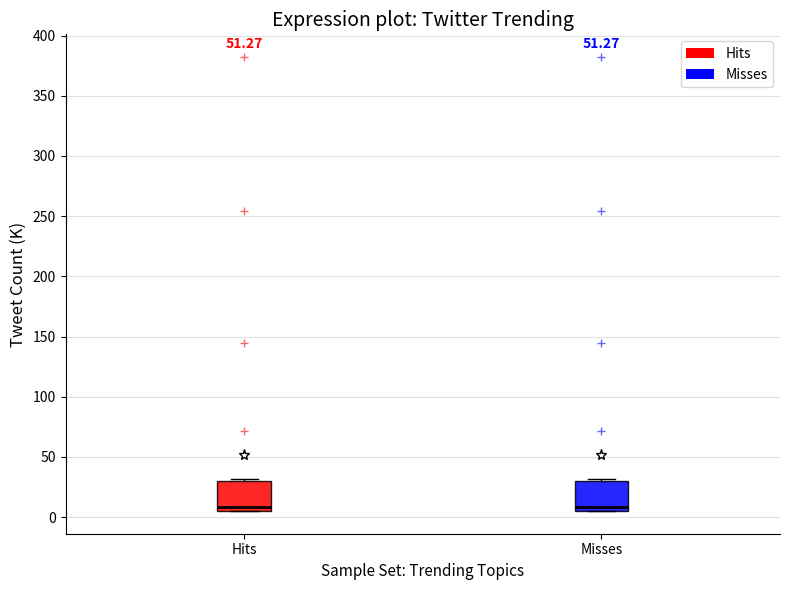

Where is the lower edge of the box for Misses on the y-axis? The values are not printed on the chart, so give them approximately, as read against the axis.

5